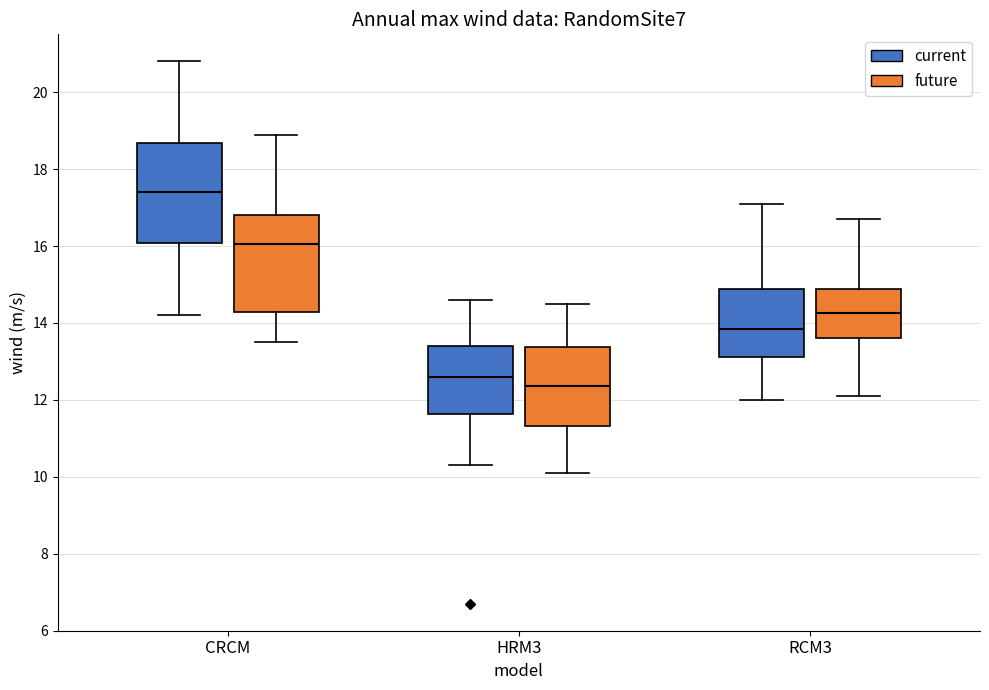

Reading left to right, transcribe this box plot: for each box, give where its median line is, the range the box spans, and where its two whiskers end, as read against the y-axis. The values are not printed on the chart, so give them approximately, as read against the axis.

CRCM (current): median 17.4, box 16.0 to 18.6, whiskers 14.2 to 20.8
CRCM (future): median 16.0, box 14.2 to 16.8, whiskers 13.6 to 19.0
HRM3 (current): median 12.6, box 11.6 to 13.4, whiskers 10.4 to 14.6
HRM3 (future): median 12.4, box 11.4 to 13.4, whiskers 10.2 to 14.6
RCM3 (current): median 13.8, box 13.2 to 14.8, whiskers 12.0 to 17.2
RCM3 (future): median 14.2, box 13.6 to 14.8, whiskers 12.2 to 16.8